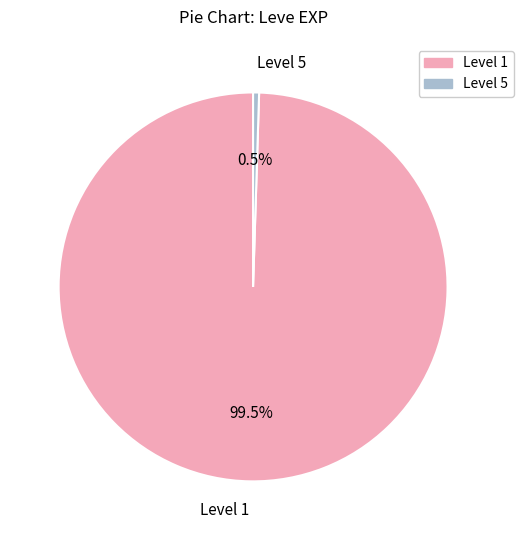

Does Level 1 account for over 50% of the chart?

Yes